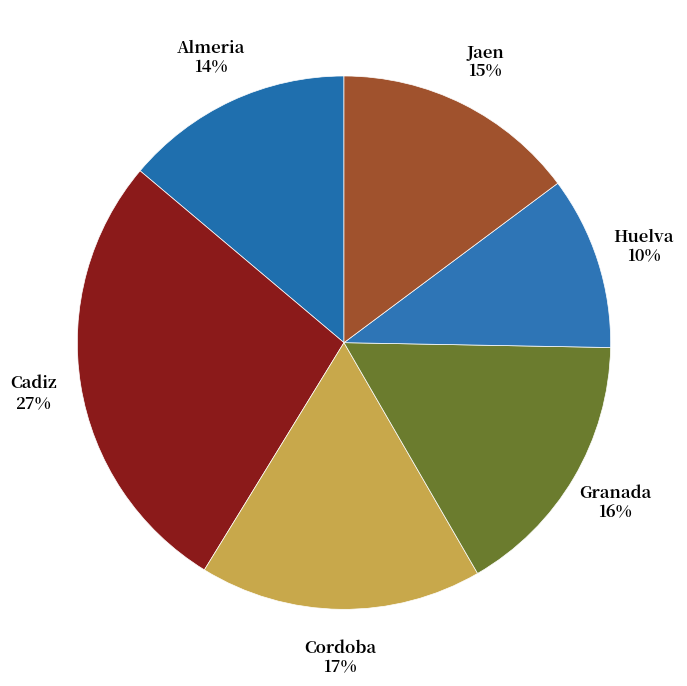

Is it true that Cadiz is 39% of the pie?

False